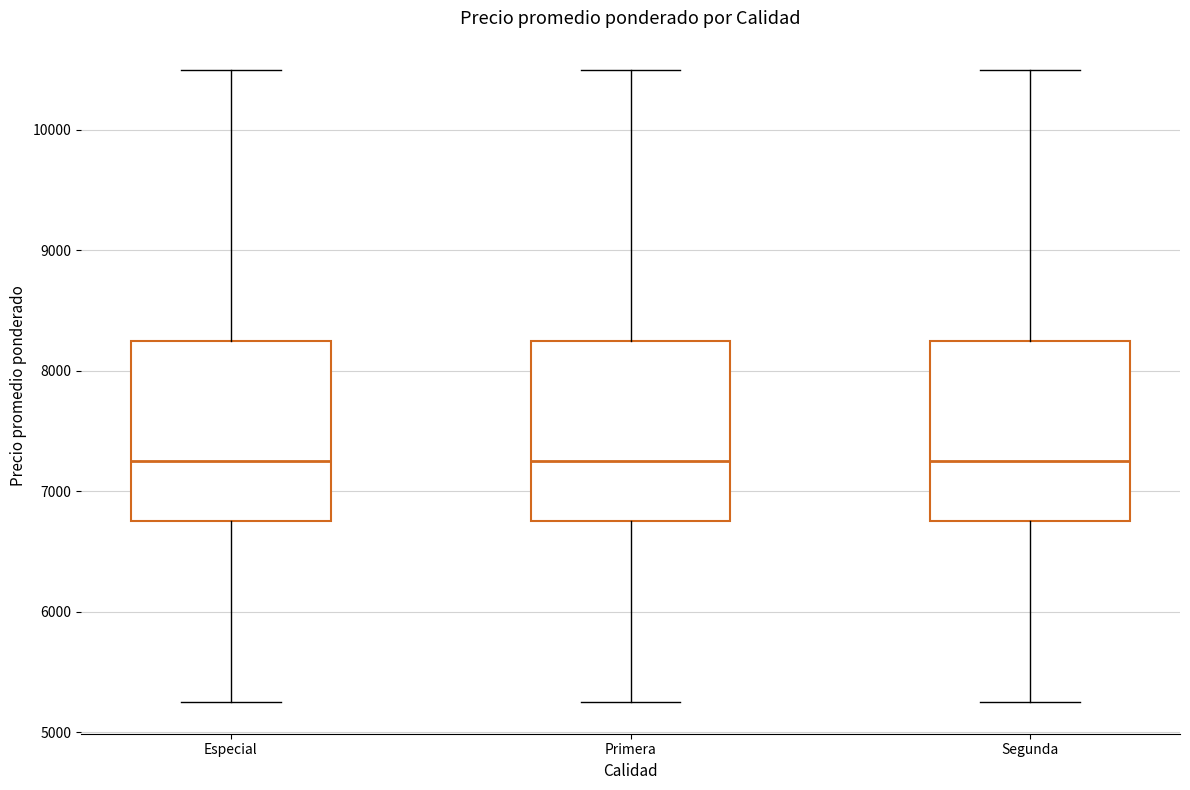

Where does the lower whisker of the box for Segunda end on the y-axis? The values are not printed on the chart, so give them approximately, as read against the axis.

5300